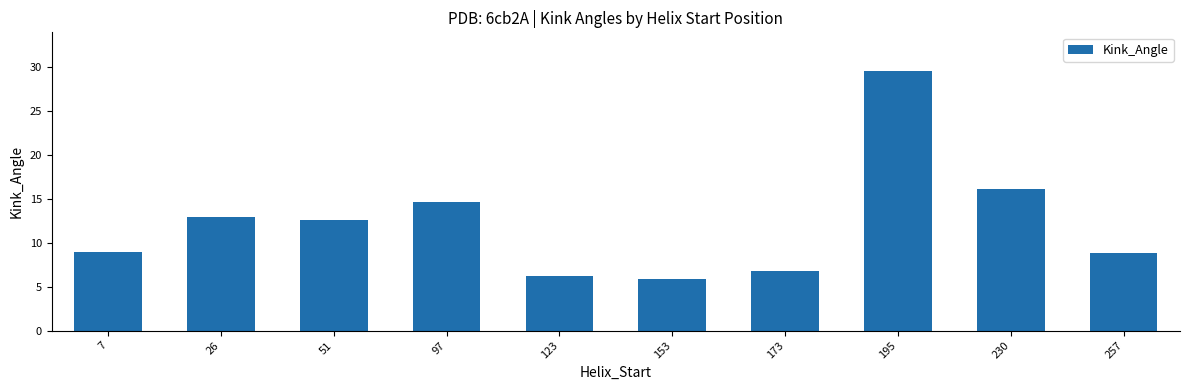

Which has a higher value, 51 or 153?

51